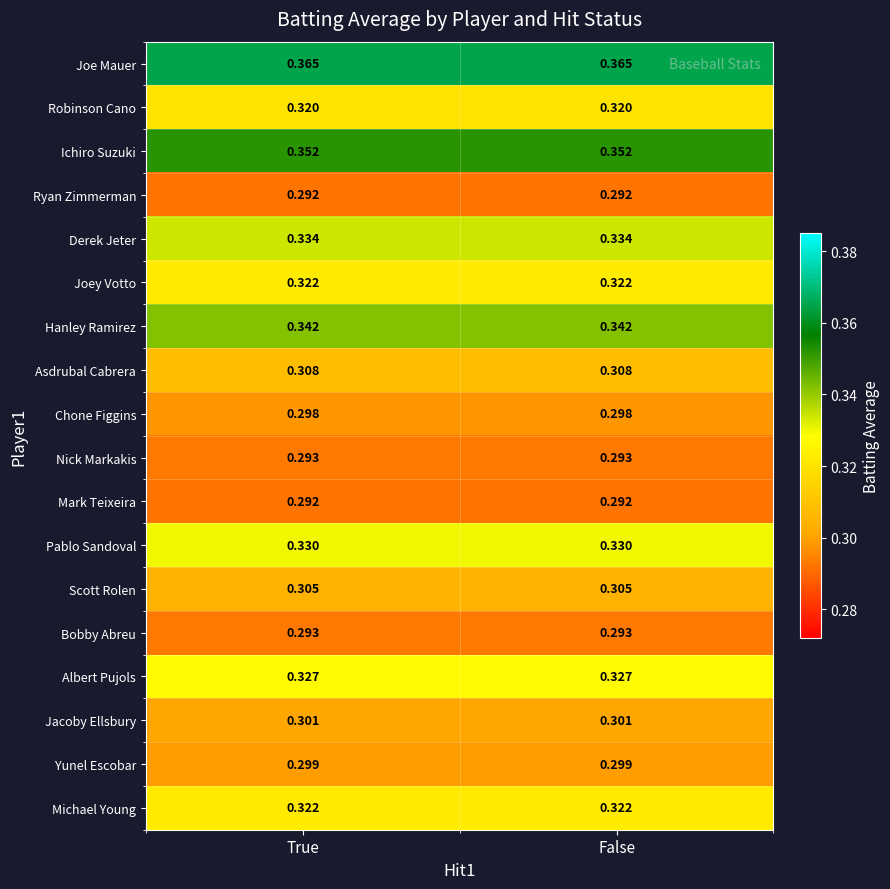

Is the value of Ryan Zimmerman at True greater than the value of Derek Jeter at True?

No